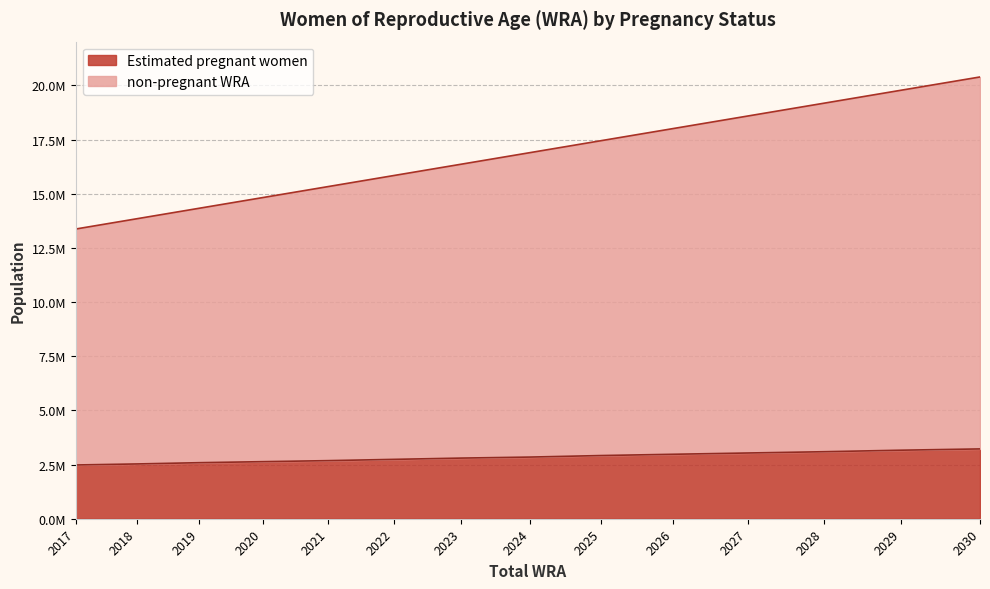

What is the average value of the Estimated pregnant women series?

2835267.0